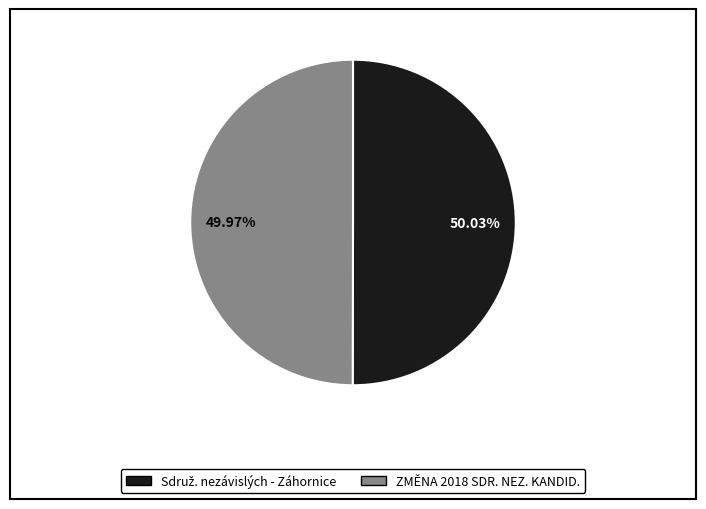

Is there any slice that represents more than half of the pie?

Yes